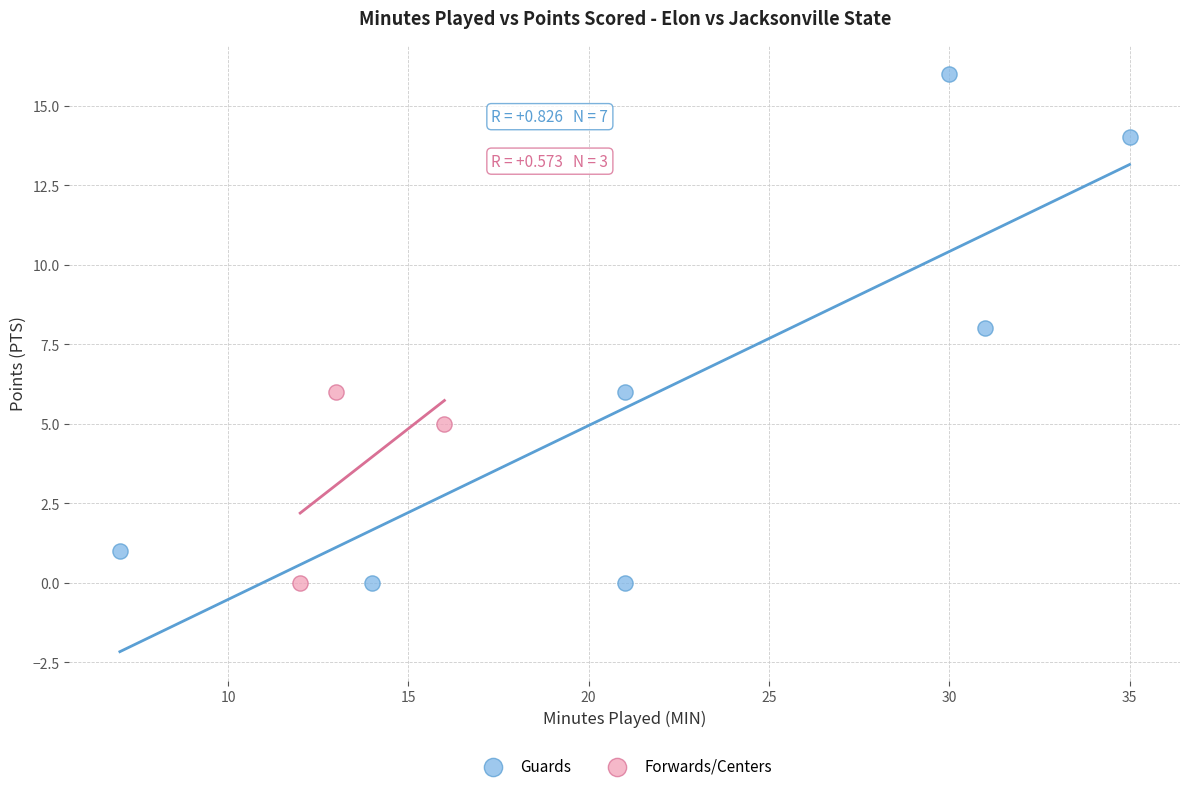

What are all the series names shown in the legend?

Guards, Forwards/Centers